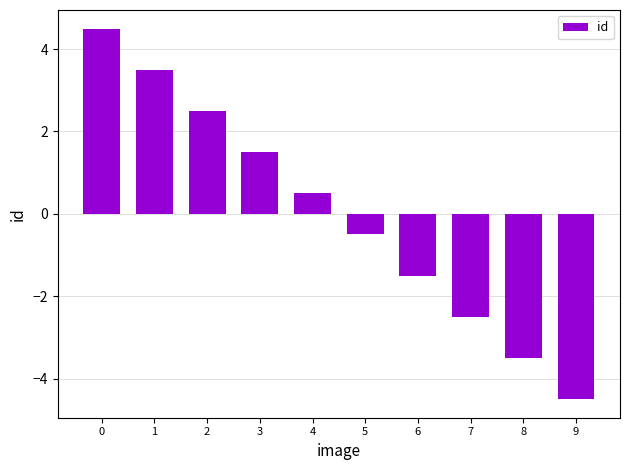

List the labels in order of value, smallest first.

9, 8, 7, 6, 5, 4, 3, 2, 1, 0